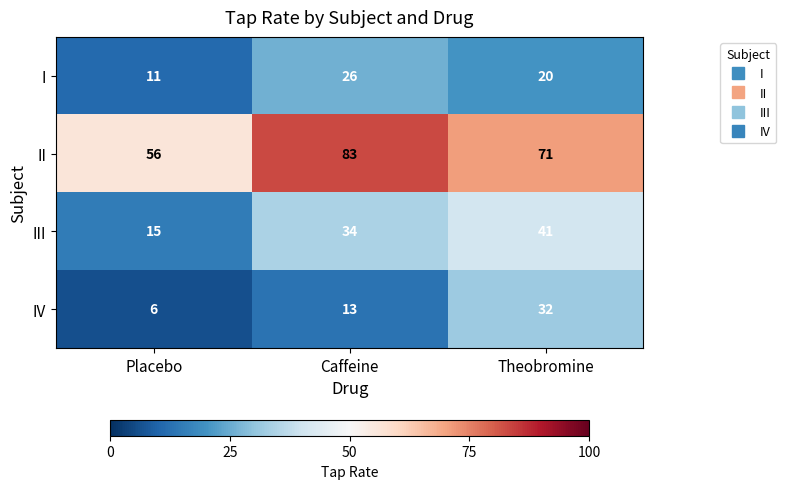

Reading left to right, what are all the values shown in this chart?

I: Placebo=11	Caffeine=26	Theobromine=20
II: Placebo=56	Caffeine=83	Theobromine=71
III: Placebo=15	Caffeine=34	Theobromine=41
IV: Placebo=6	Caffeine=13	Theobromine=32